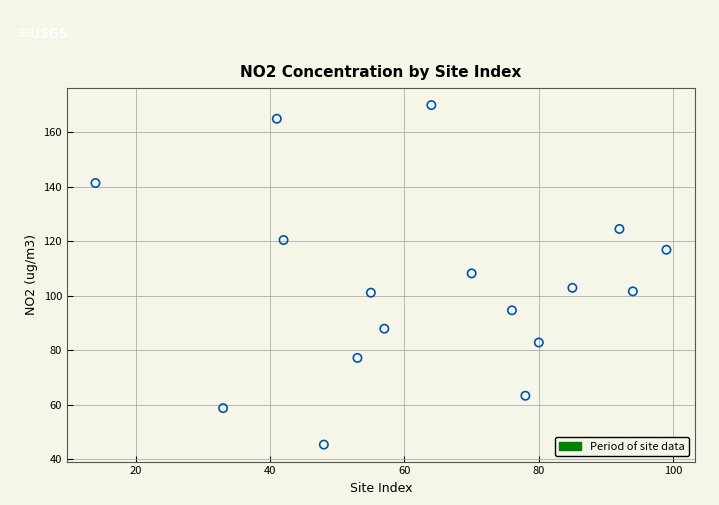

What is the range of Y values (max minus min)?

124.7